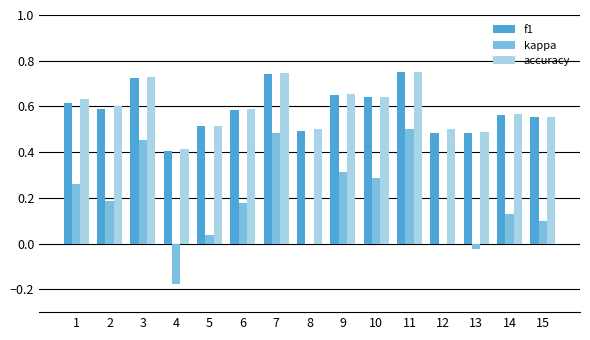

What is the sum of all kappa values?

2.7